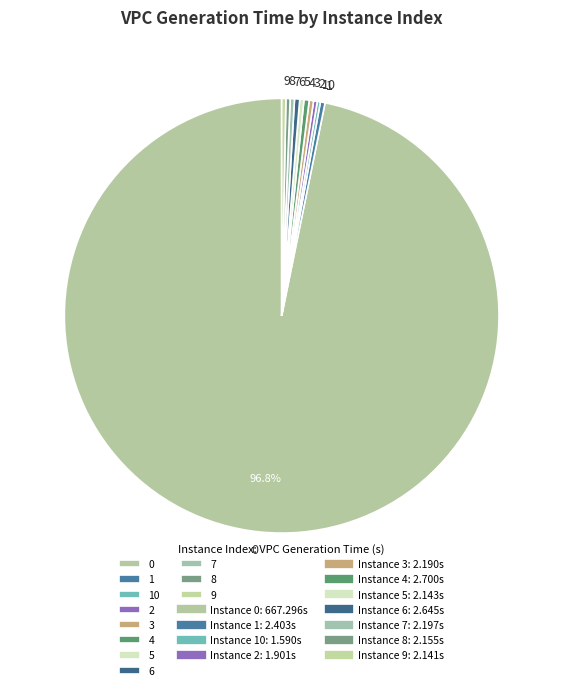

True or false: 8 accounts for 0% of the total.

True